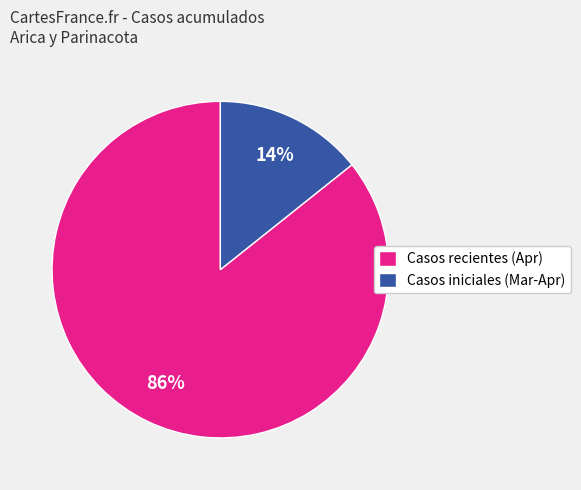

Which category has the biggest portion of the pie?

Casos recientes (Apr)